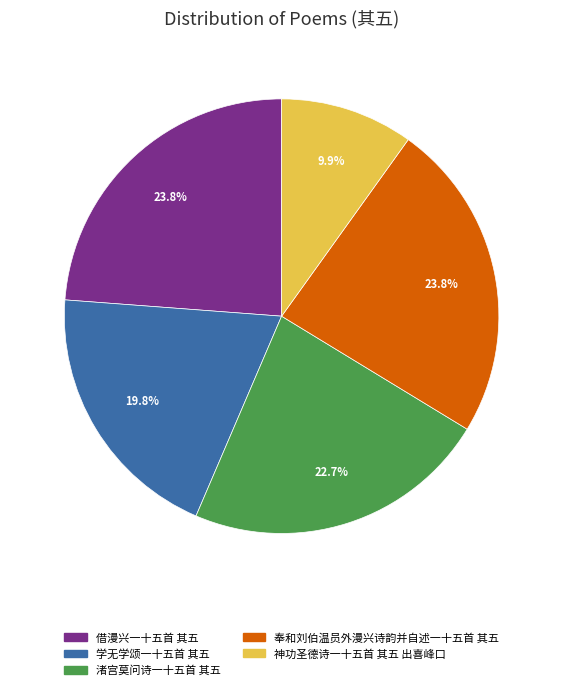

Is 奉和刘伯温员外漫兴诗韵并自述一十五首 其五 the majority of the pie?

No